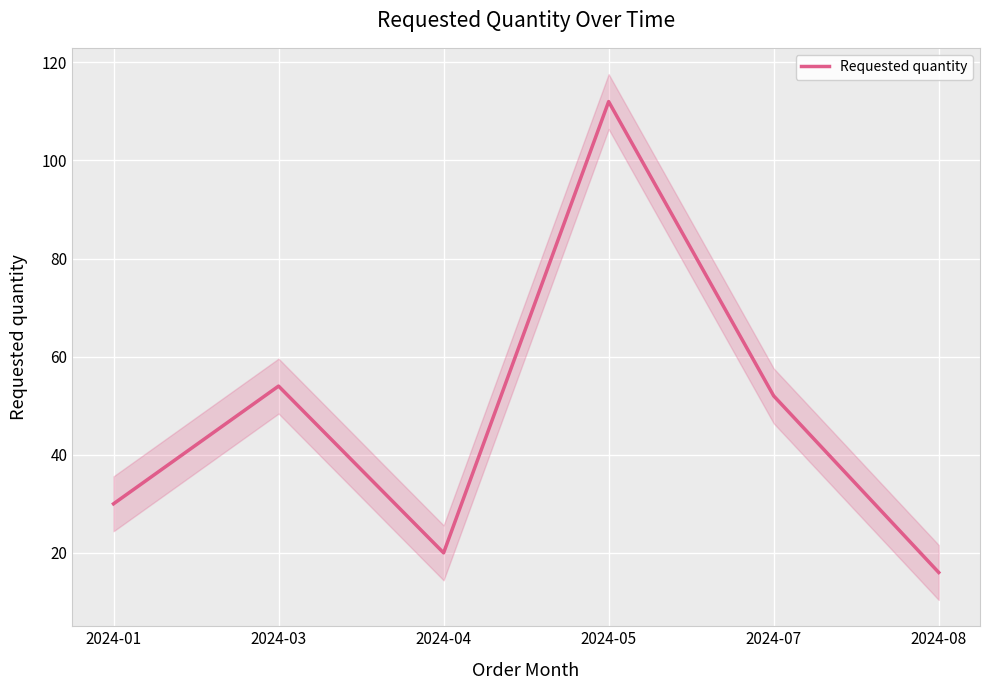

True or false: there are more than 2 points higher than both neighbors.

False